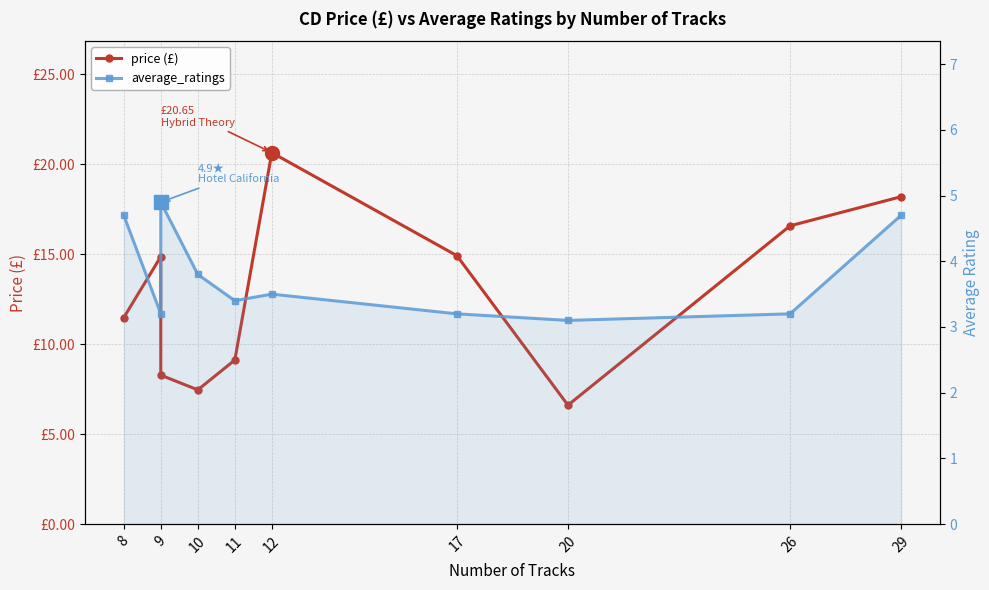

The average_ratings series shows 5.0 at 9. True or false?

False